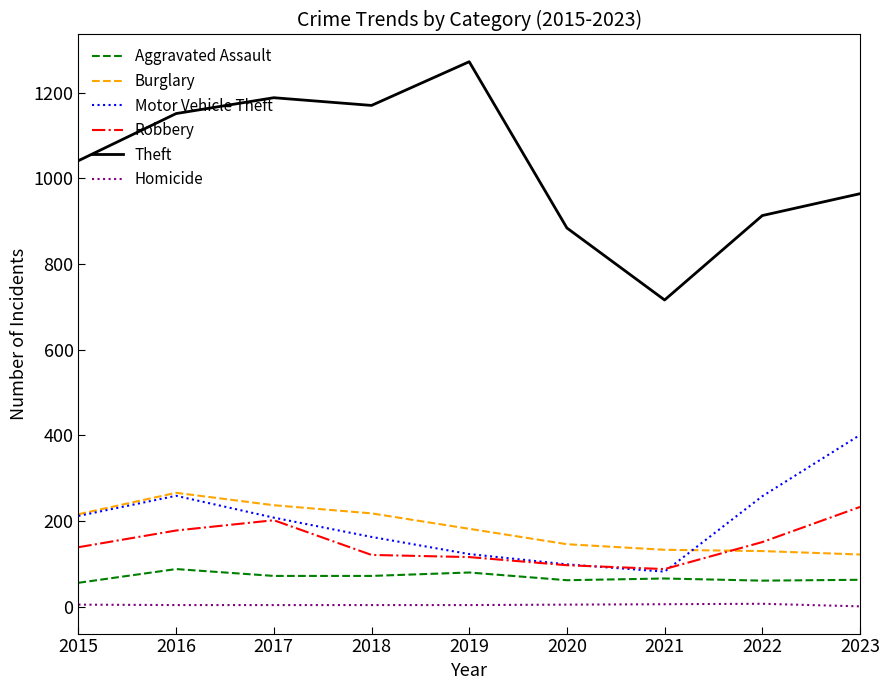

Which series has the largest range (max minus min)?

Theft